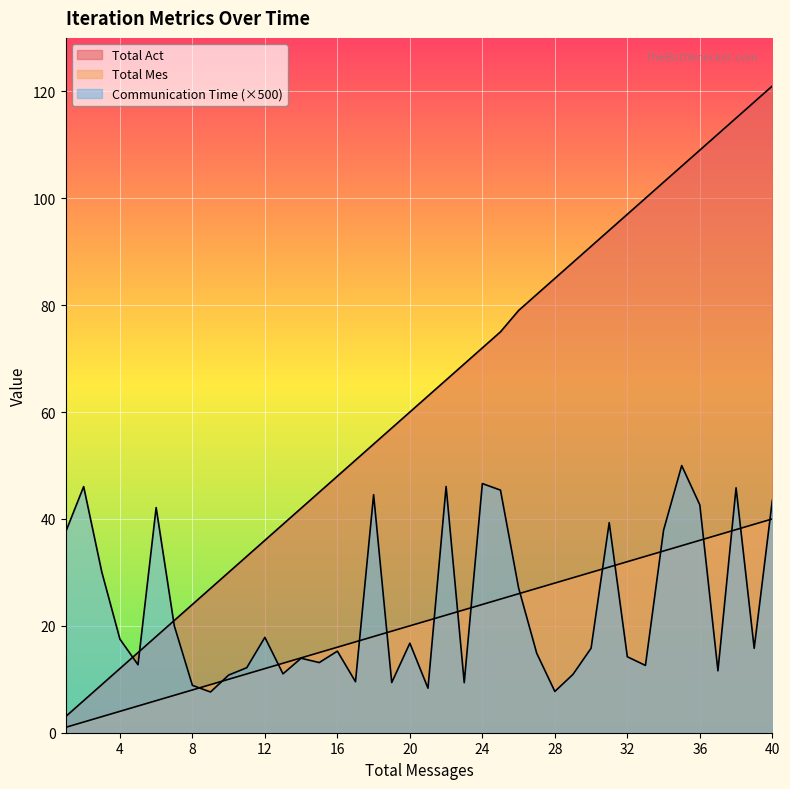

What value does the Total Mes series have at 18?

18.0